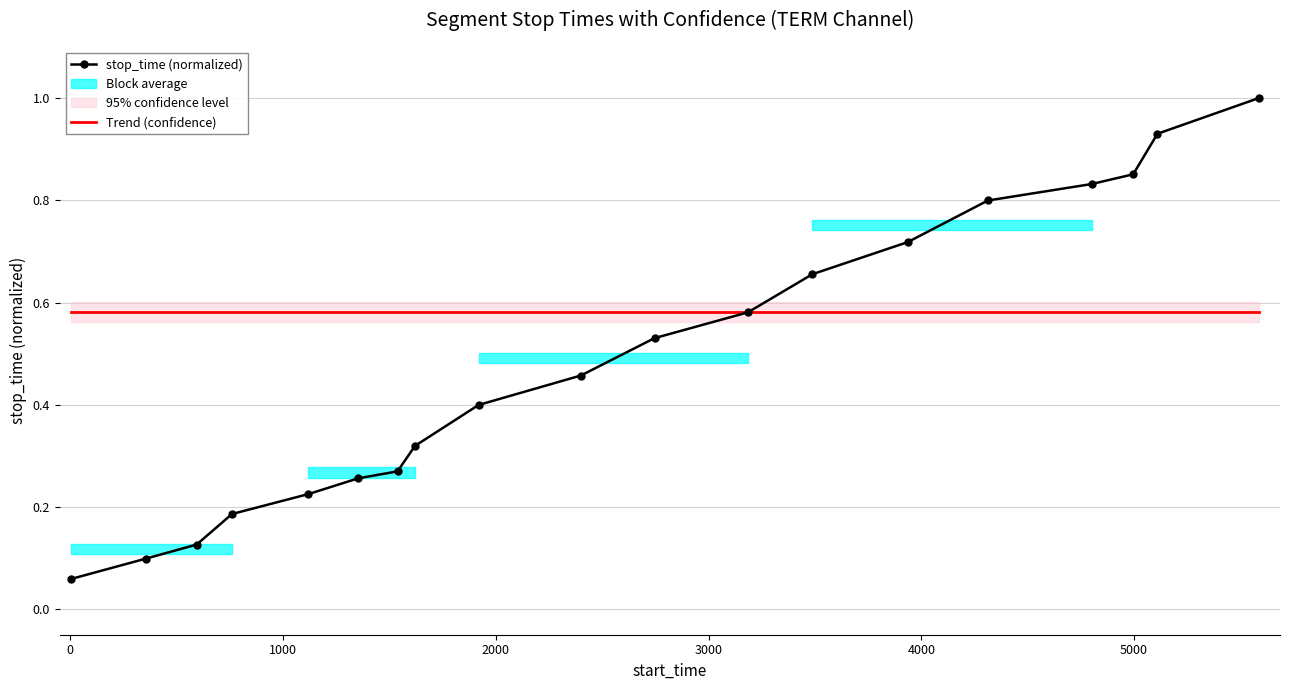

Which series has the largest range (max minus min)?

stop_time (normalized)